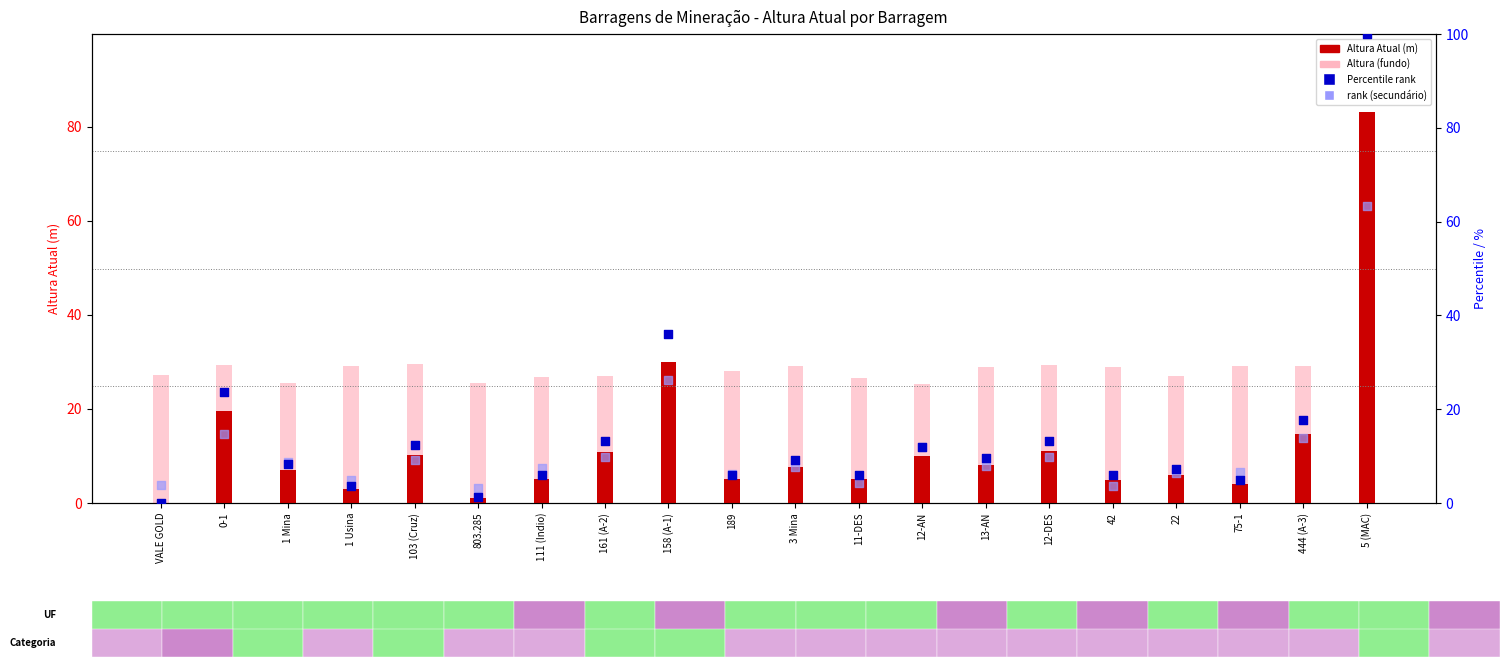

Is the value of Percentile rank at 161 (A-2) greater than the value of Altura Atual (m) at 12-AN?

Yes